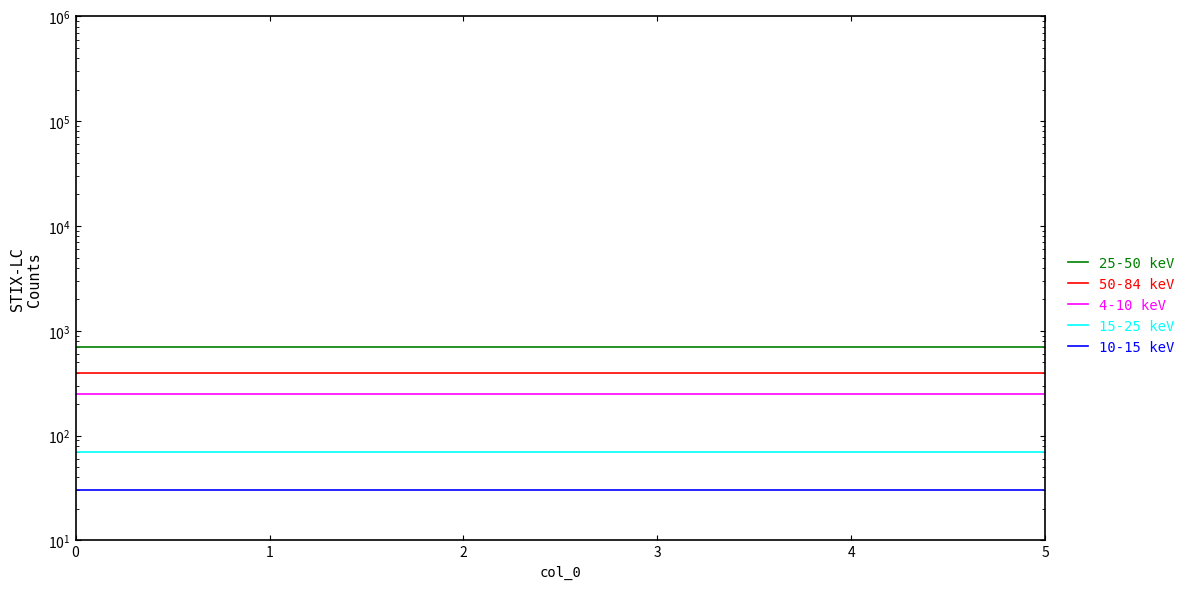

The value of 4-10 keV at 4 is 413.2. True or false?

False